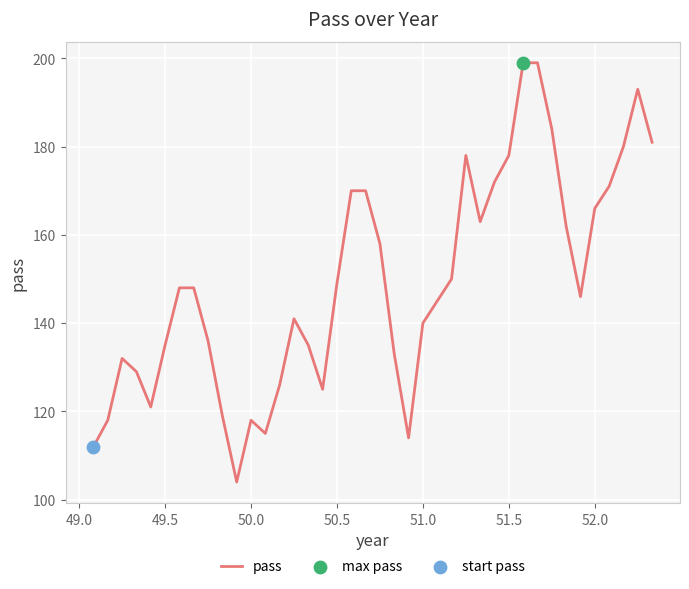

What is the difference between the maximum and minimum values?

95